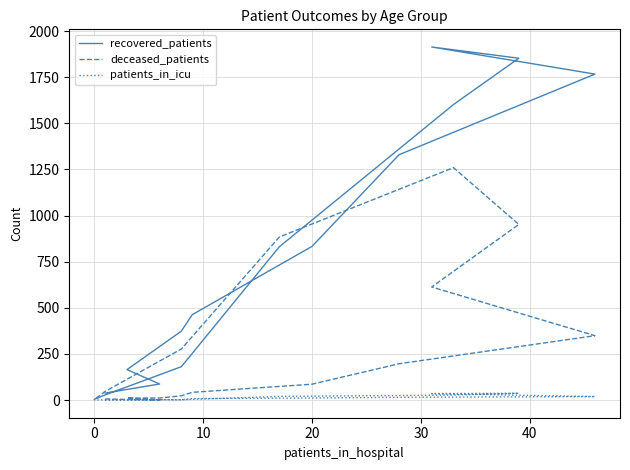

True or false: recovered_patients has a value of 840 at 10.

False